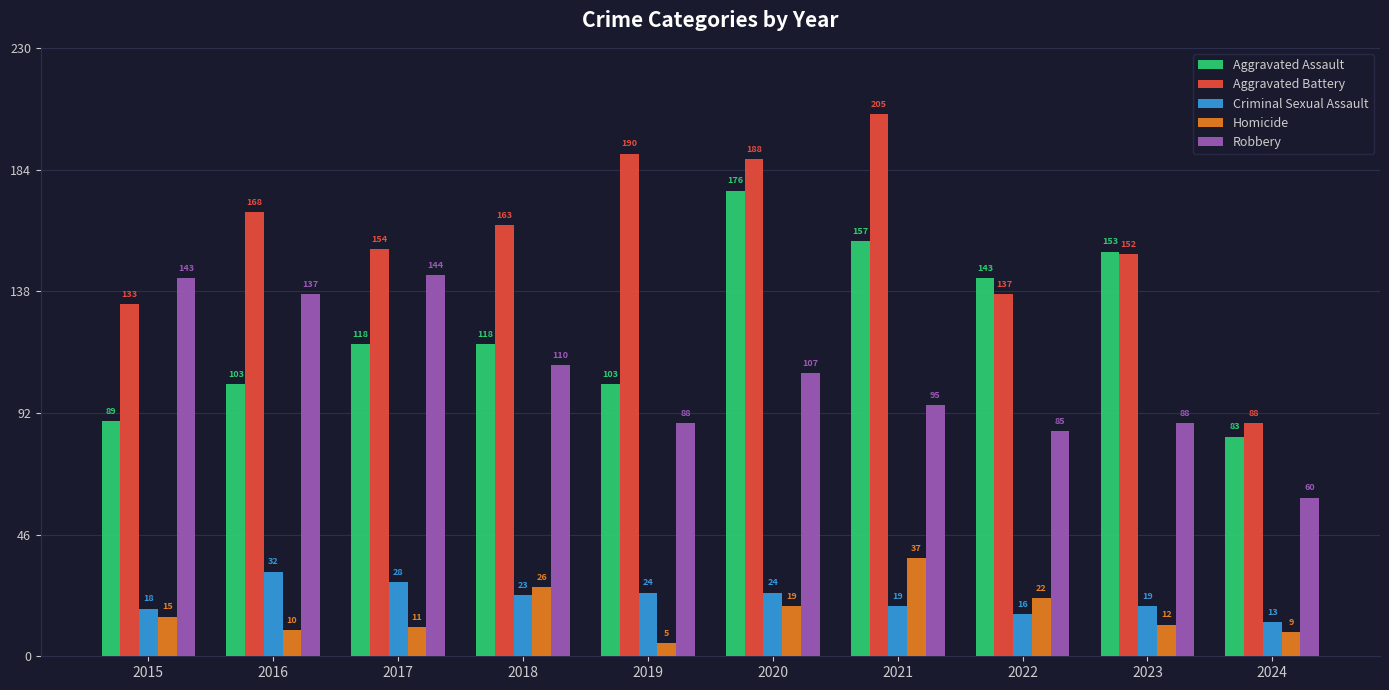

Reading left to right, transcribe all the data shown in this chart.

Aggravated Assault: 2015=89	2016=103	2017=118	2018=118	2019=103	2020=176	2021=157	2022=143	2023=153	2024=83
Aggravated Battery: 2015=133	2016=168	2017=154	2018=163	2019=190	2020=188	2021=205	2022=137	2023=152	2024=88
Criminal Sexual Assault: 2015=18	2016=32	2017=28	2018=23	2019=24	2020=24	2021=19	2022=16	2023=19	2024=13
Homicide: 2015=15	2016=10	2017=11	2018=26	2019=5	2020=19	2021=37	2022=22	2023=12	2024=9
Robbery: 2015=143	2016=137	2017=144	2018=110	2019=88	2020=107	2021=95	2022=85	2023=88	2024=60